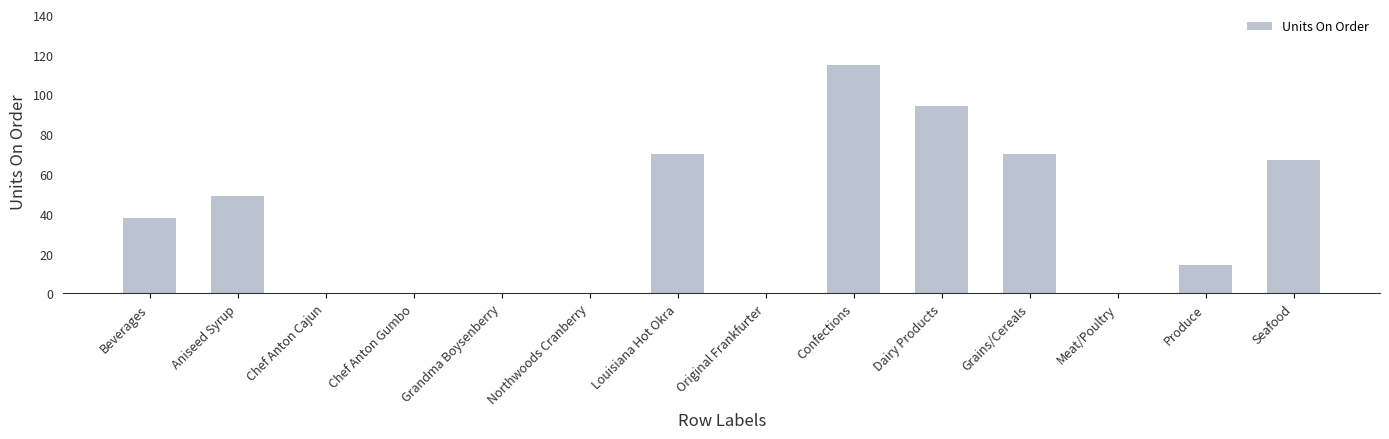

What value does the data have at Louisiana Hot Okra, to the nearest 10?

70